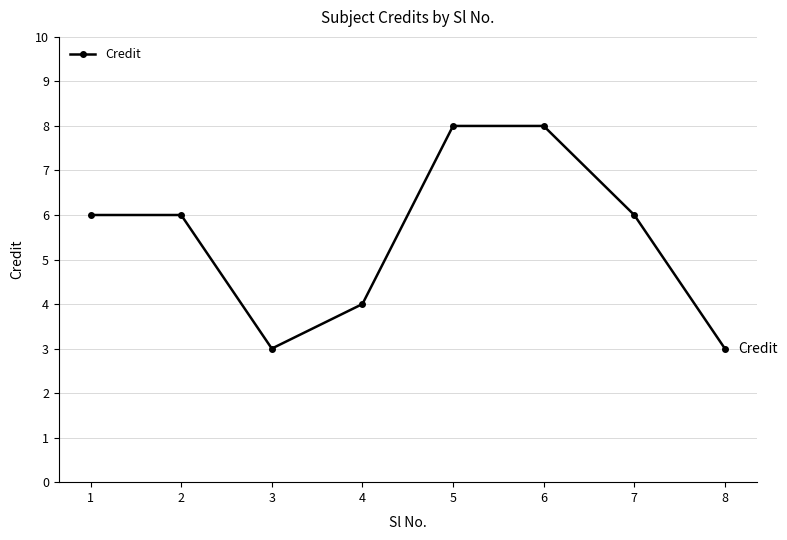

How many lines are shown in the chart?

1